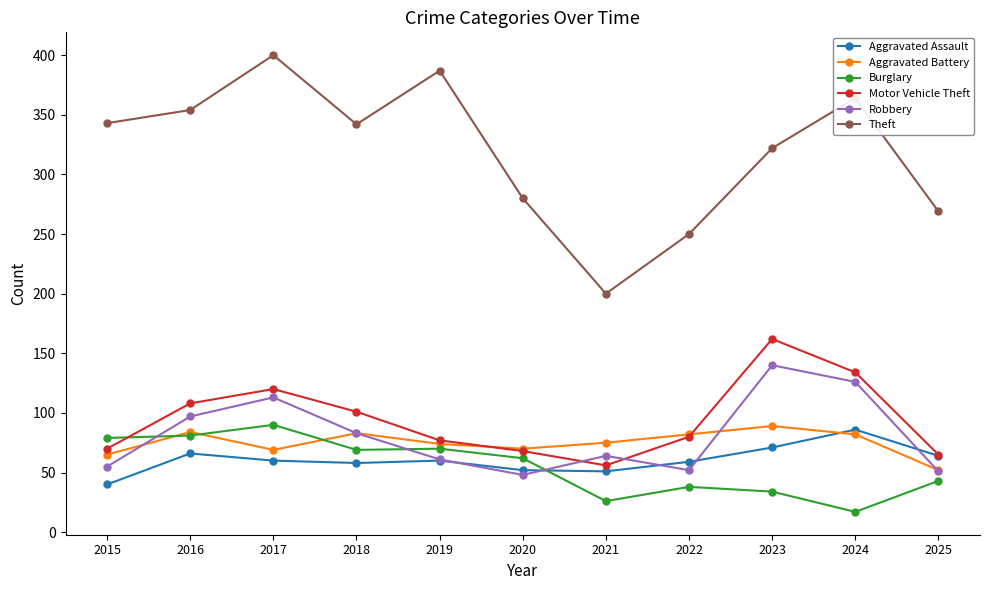

True or false: Burglary and Robbery intersect in this chart.

True